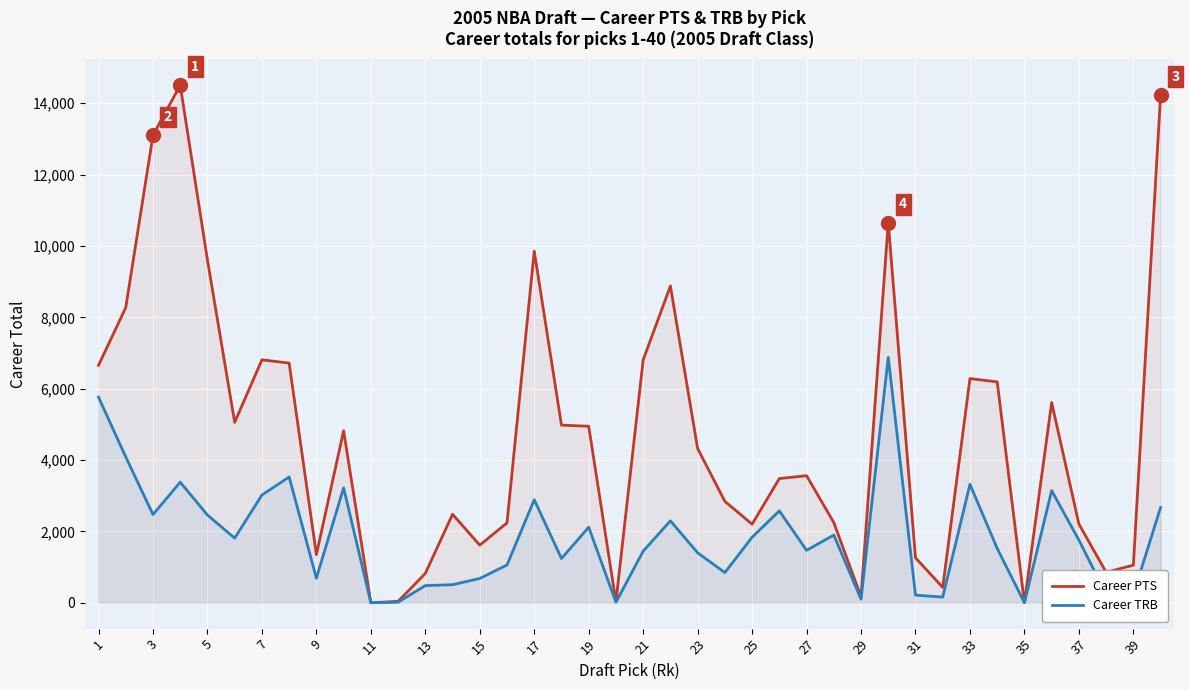

Reading left to right, list all the values displayed in this chart.

Career PTS: 6654	8273	13103	14506	9608	5056	6808	6717	1348	4822	0	39	821	2479	1614	2239	9855	4978	4947	28	6807	8877	4323	2842	2202	3481	3561	2248	169	10656	1260	431	6283	6191	0	5611	2209	854	1054	14228
Career TRB: 5761	4086	2472	3380	2459	1811	3019	3525	689	3221	0	16	481	506	681	1058	2888	1240	2117	15	1446	2296	1400	845	1836	2576	1470	1897	99	6879	214	158	3319	1523	0	3142	1757	243	234	2670